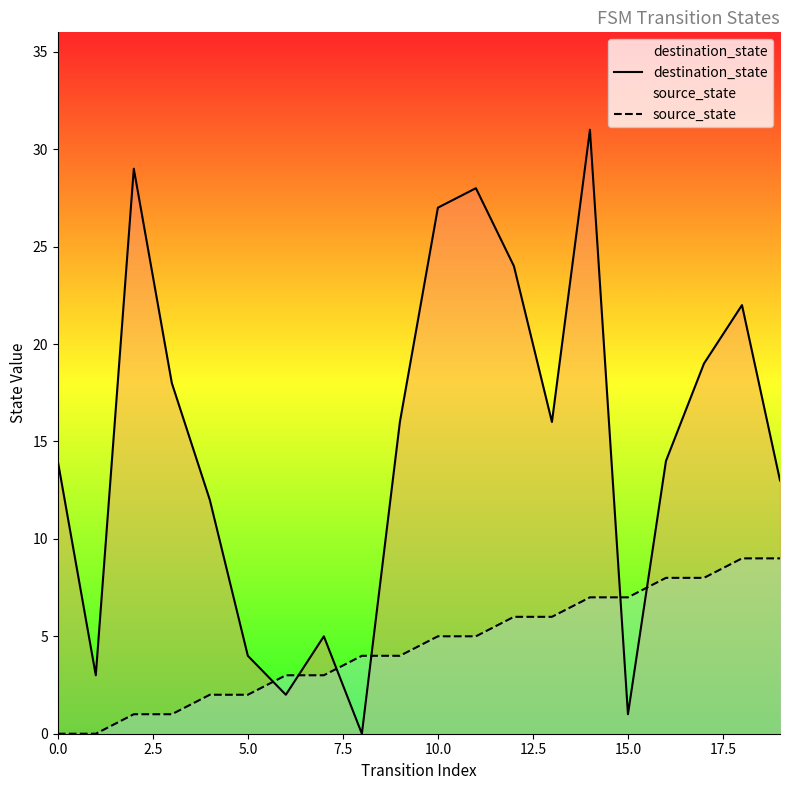

Which series has the largest total across all categories?

destination_state